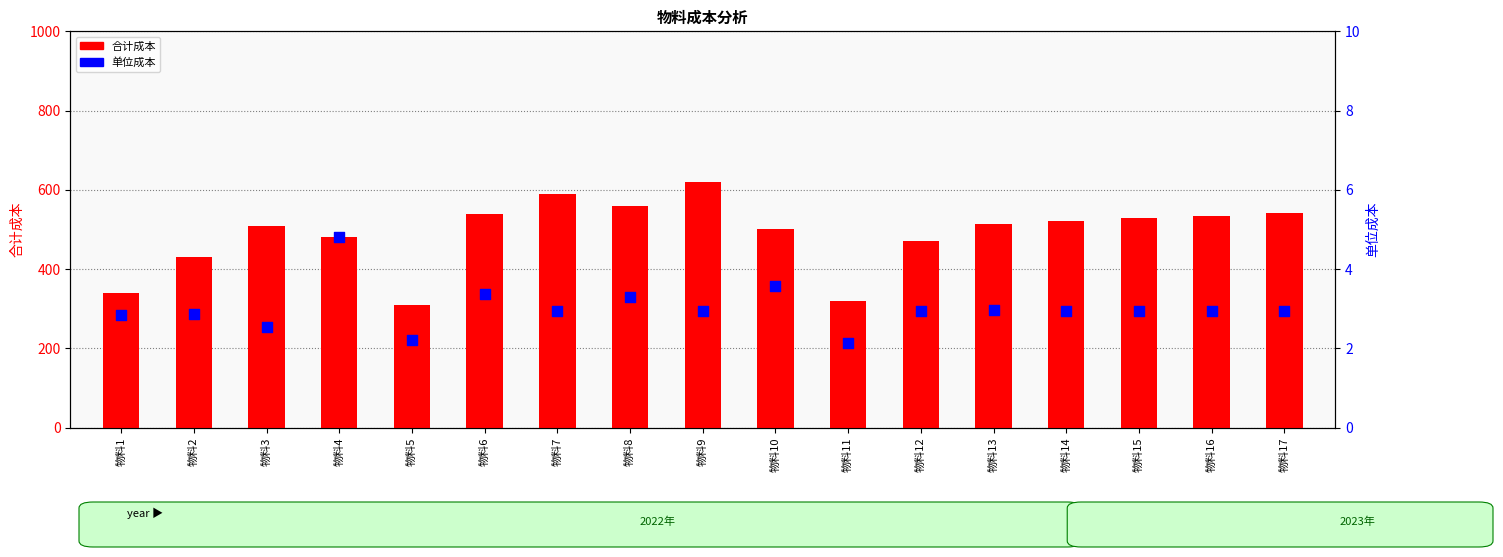

Which series has the largest total across all categories?

合计成本